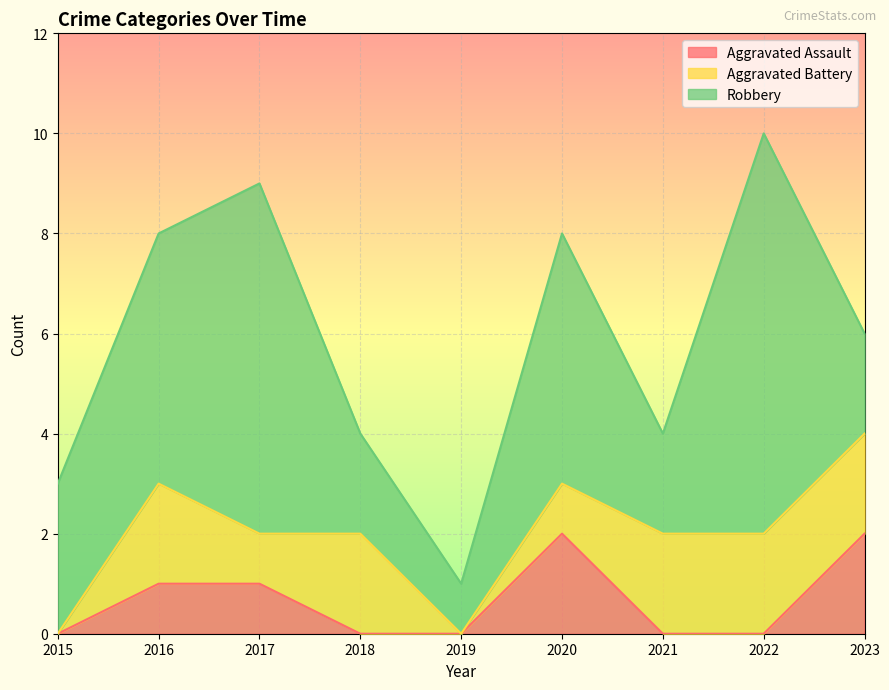

Rank the series by their maximum value, from highest to lowest.

Robbery, Aggravated Assault, Aggravated Battery